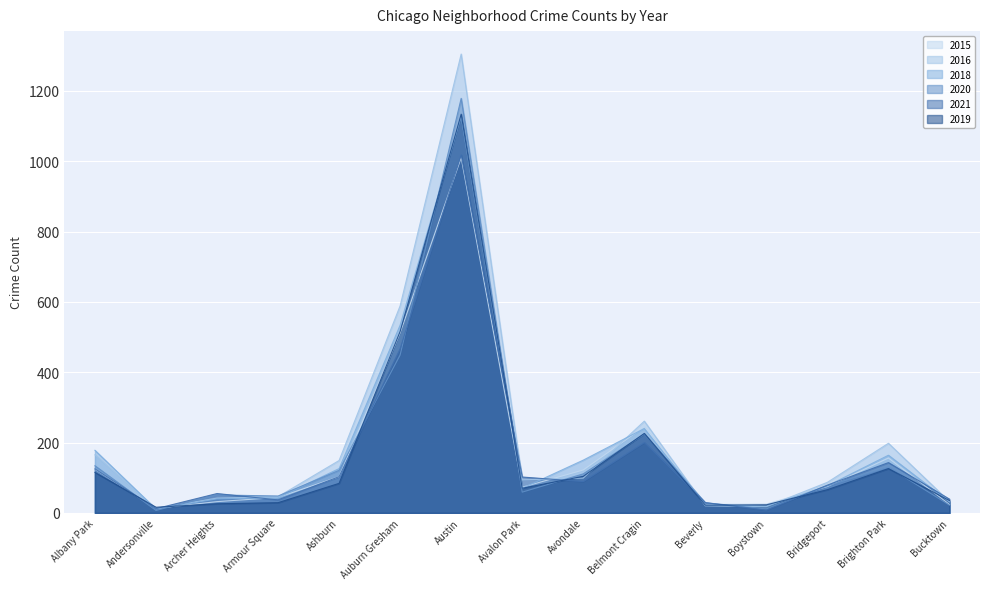

Which series changed the most between Albany Park and Andersonville?

2018